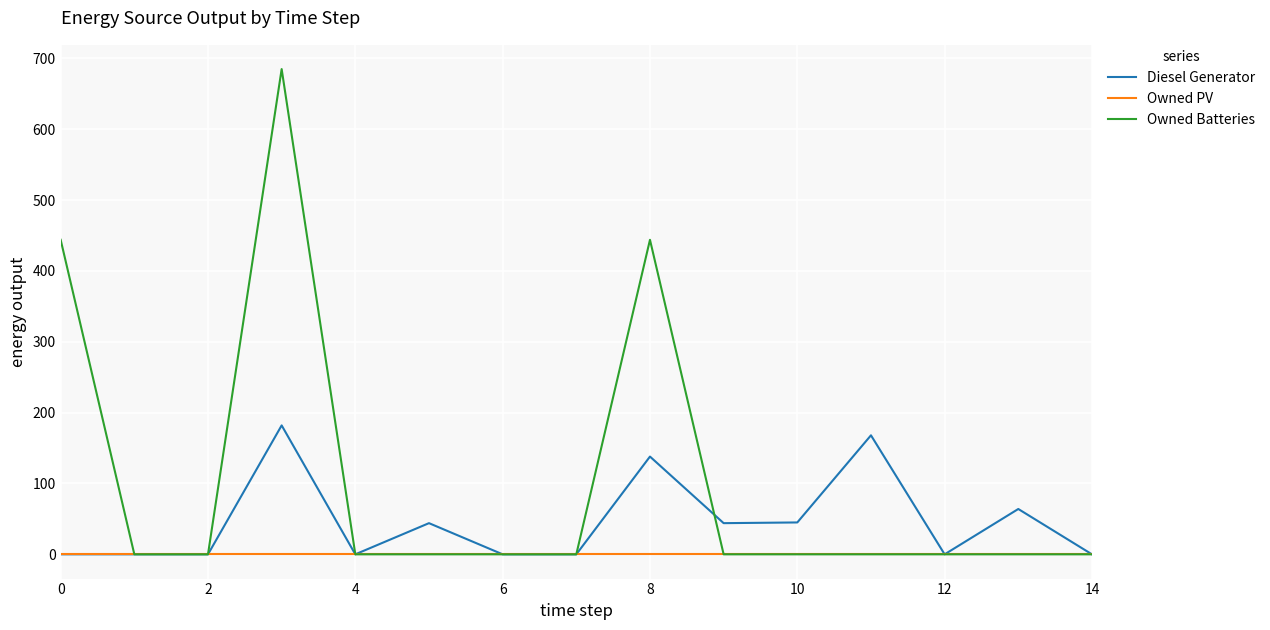

At how many categories does at least one series exceed 508?

1